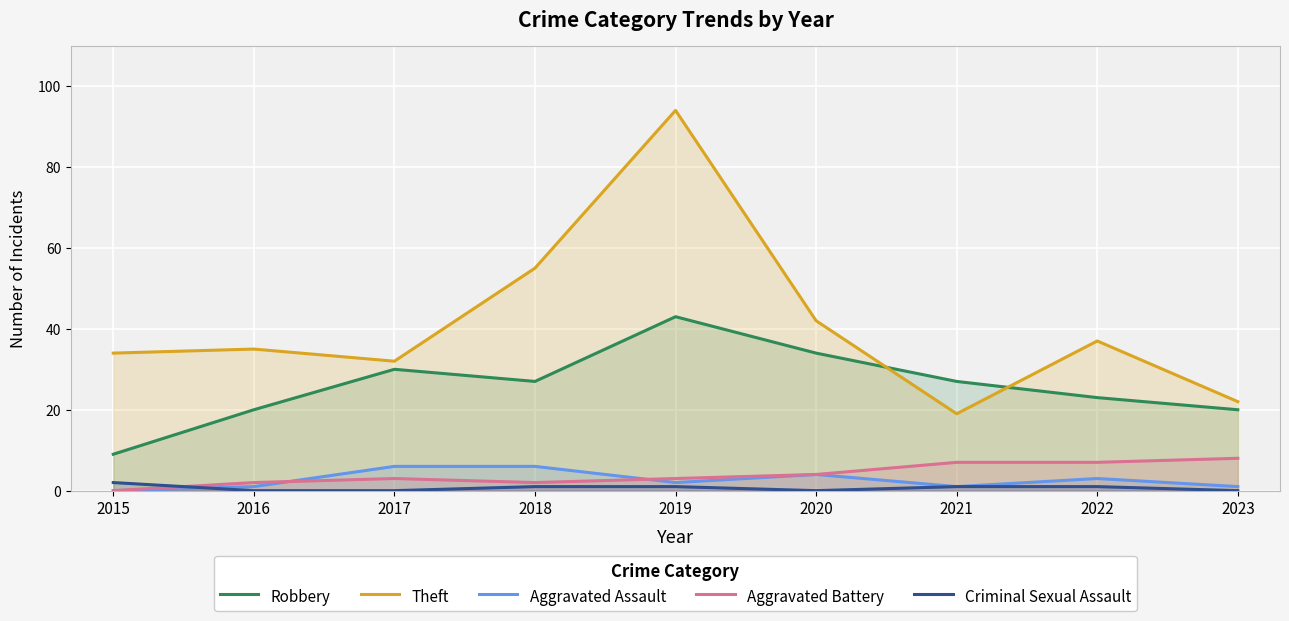

List the labels in order of Aggravated Battery value, largest first.

2023, 2021, 2022, 2020, 2017, 2019, 2016, 2018, 2015